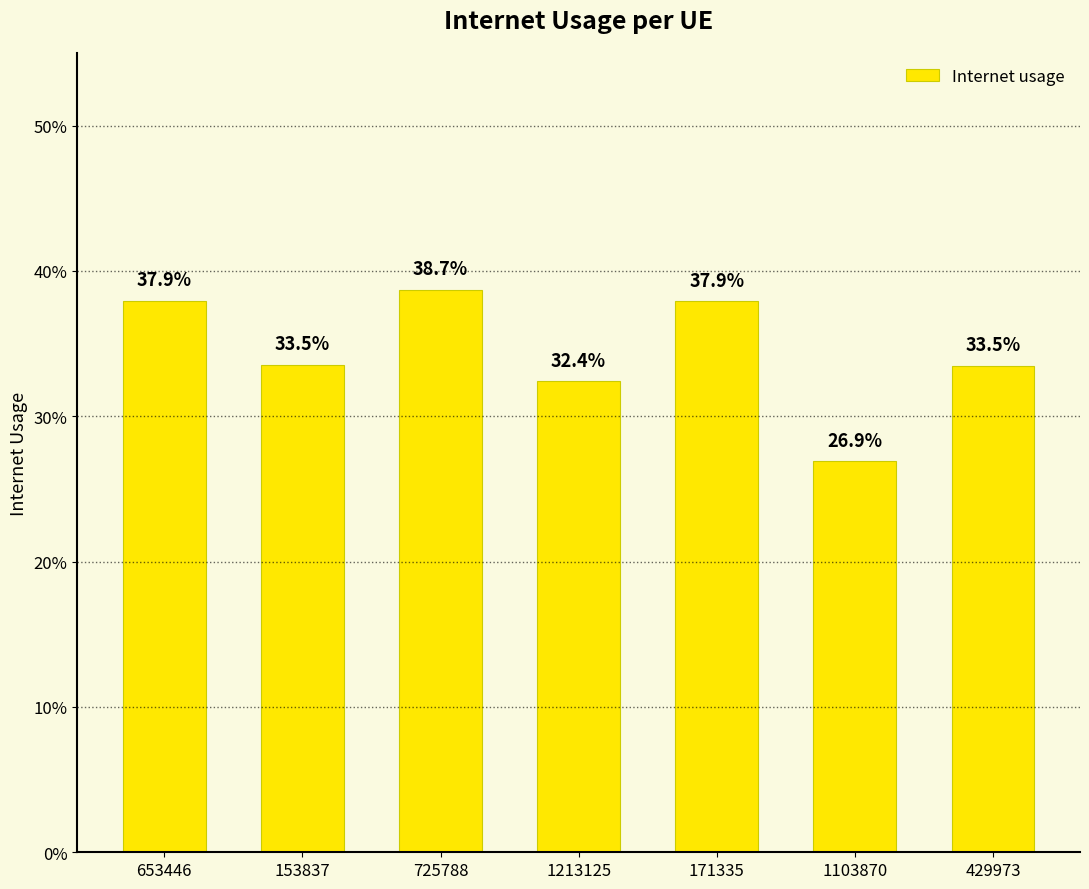

What position from the right is 725788?

5